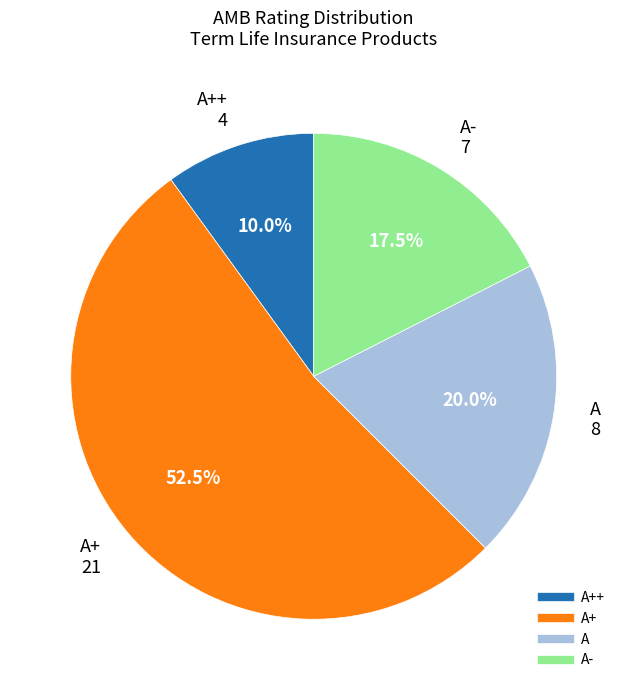

Is there a majority slice in this chart?

Yes